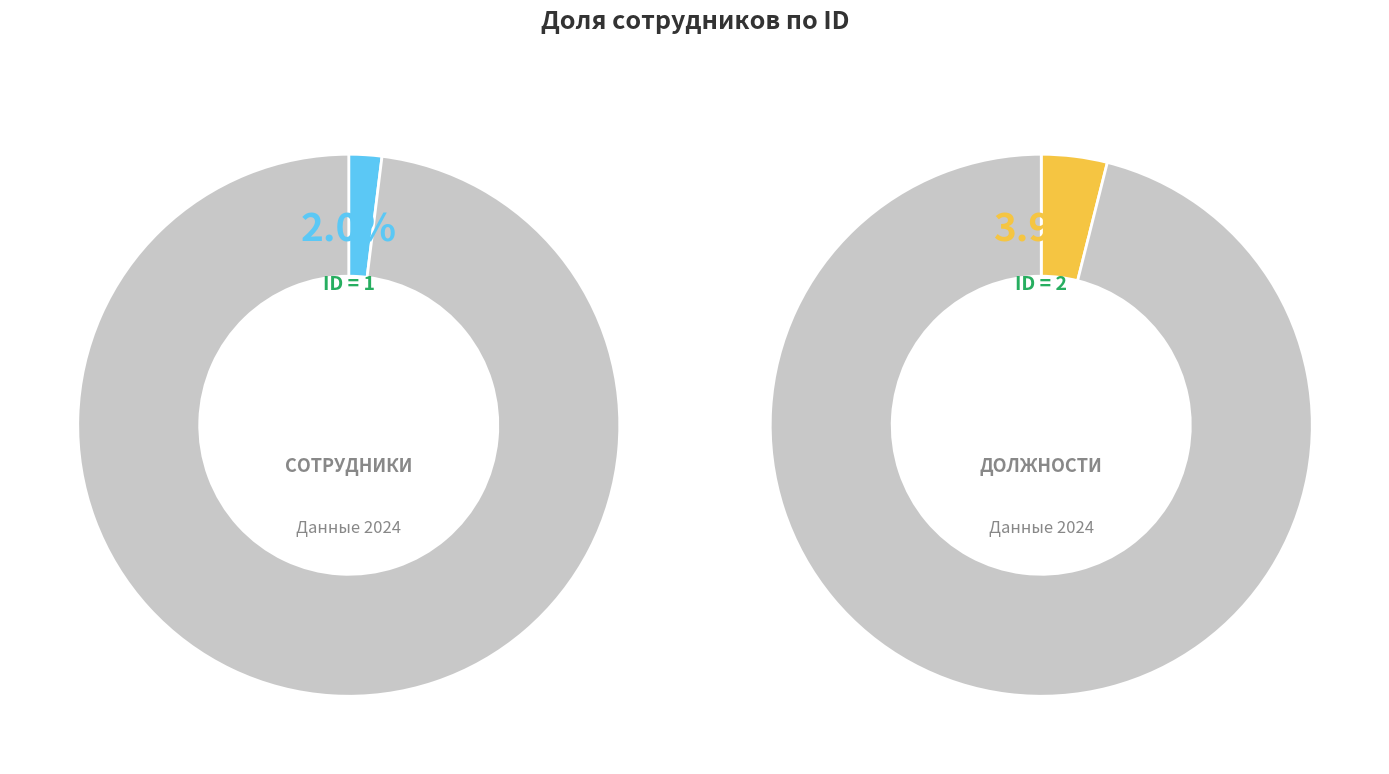

Is there any slice that represents more than half of the pie?

No